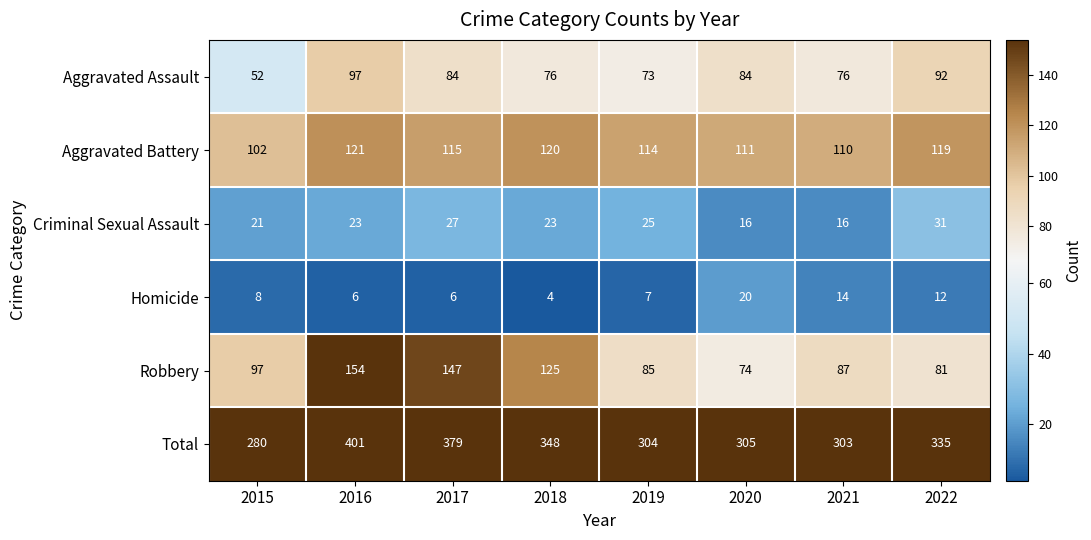

Is it true that Homicide equals 12 at 2022?

True